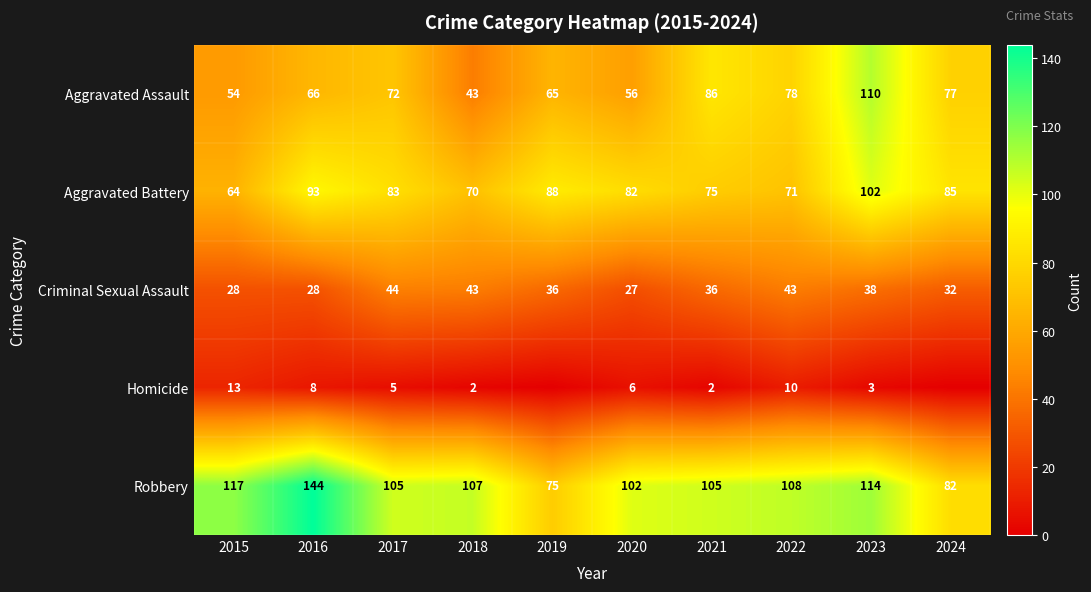

What is the minimum value for Aggravated Assault?

43